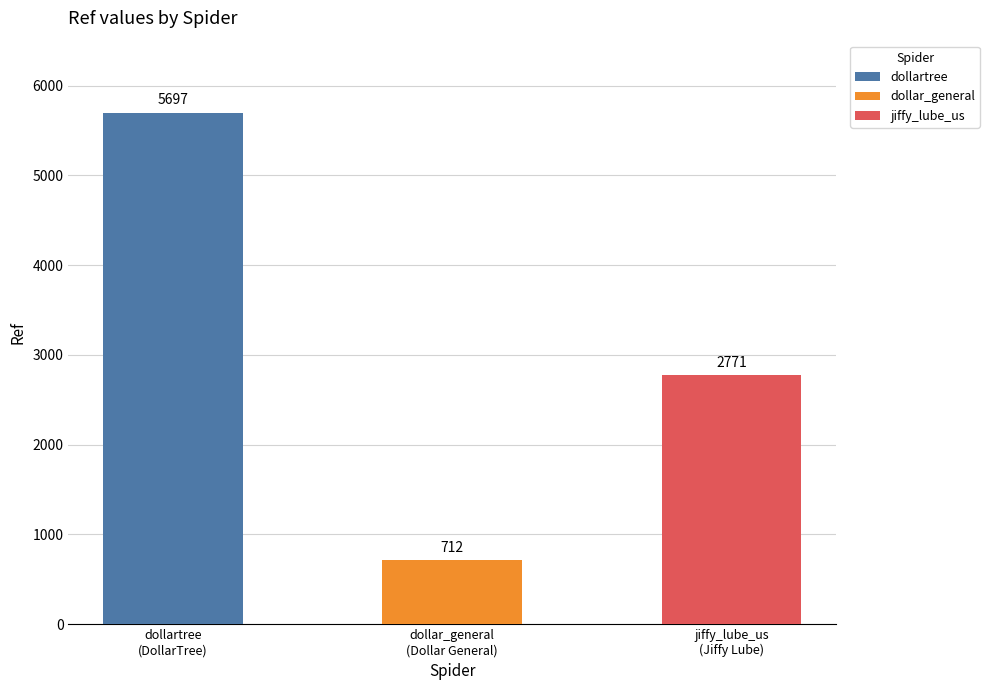

What is the sum of all values?

9180